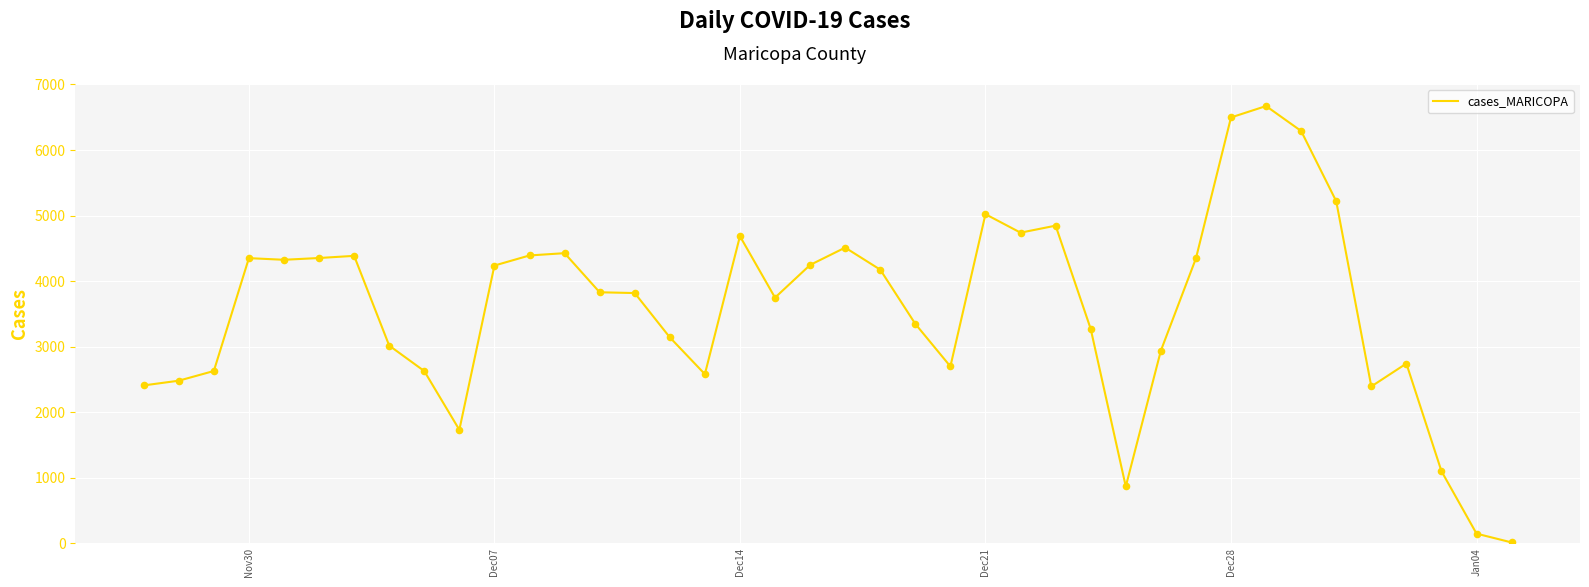

What is the difference between the maximum and minimum values?

6662